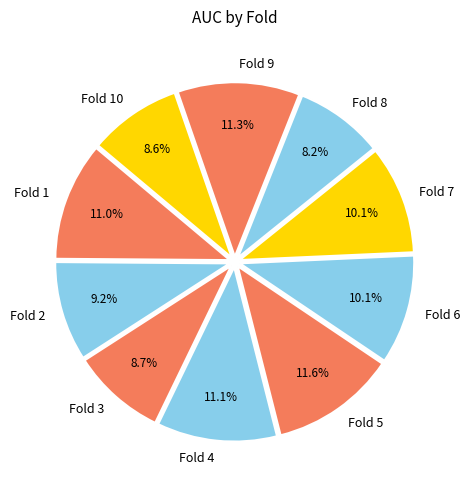

Does any single category account for the majority?

No